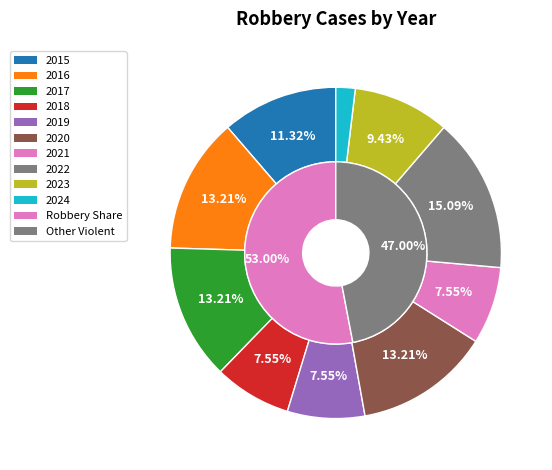

What percentage do 2015 and 2024 together represent?

13.2%